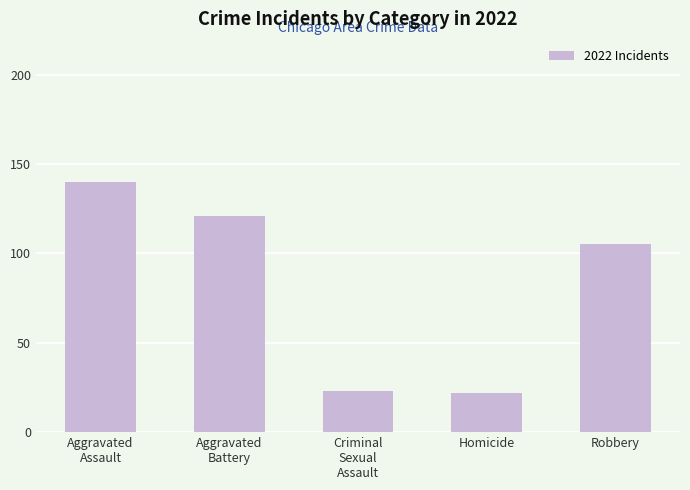

Count the number of data series in this chart.

1